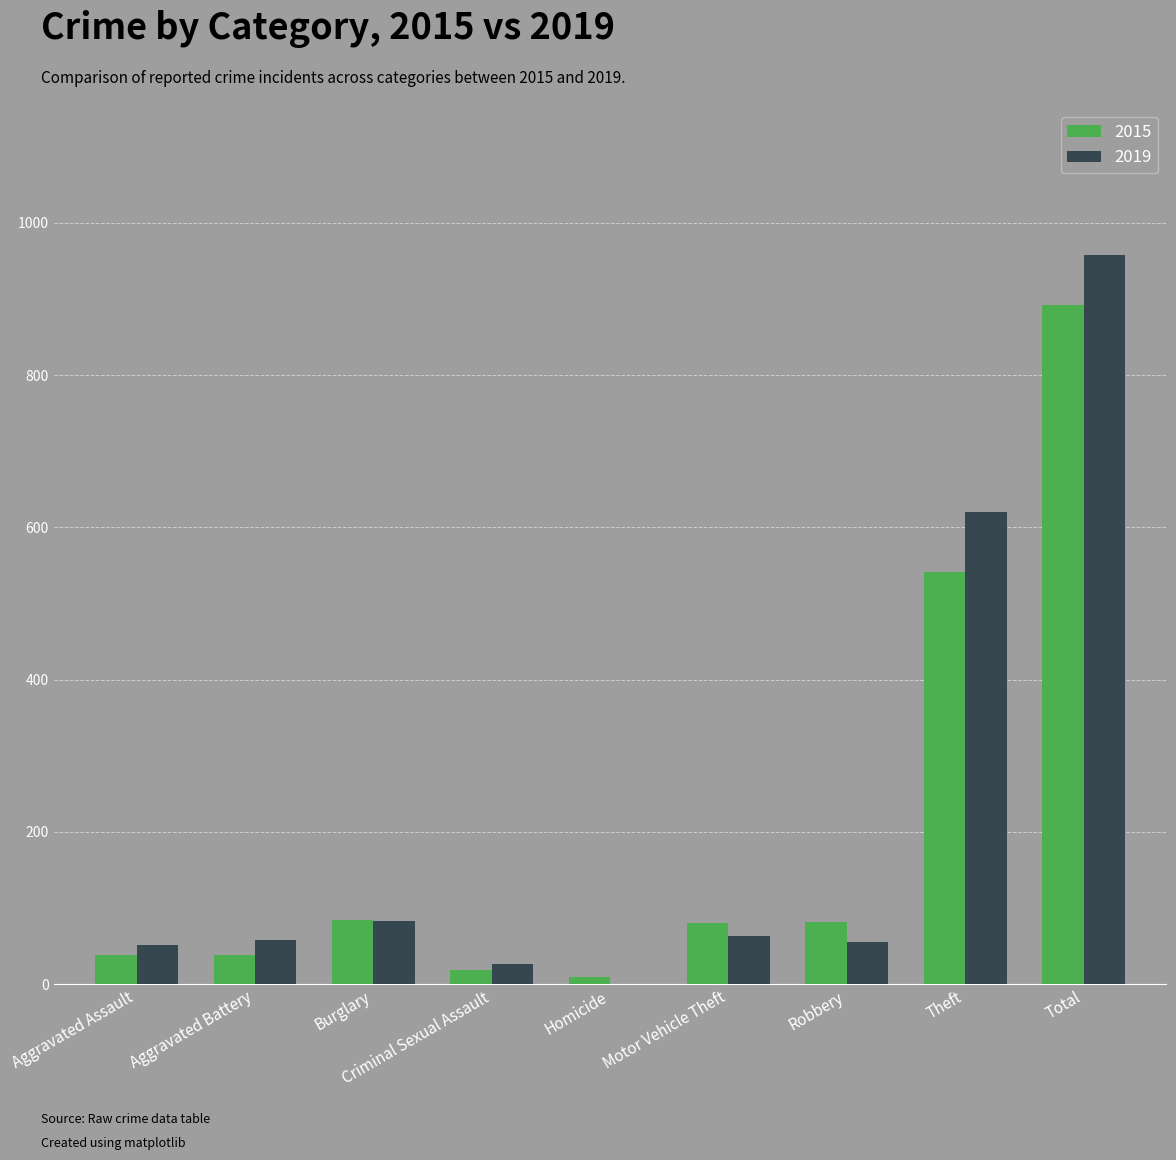

Where does the 2015 series first go above 80?

Burglary